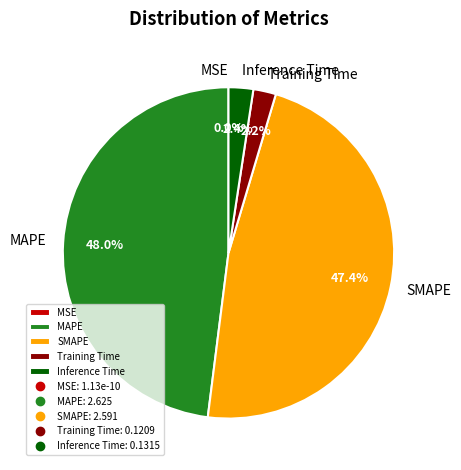

Rank the categories by value from lowest to highest.

MSE, Training Time, Inference Time, SMAPE, MAPE